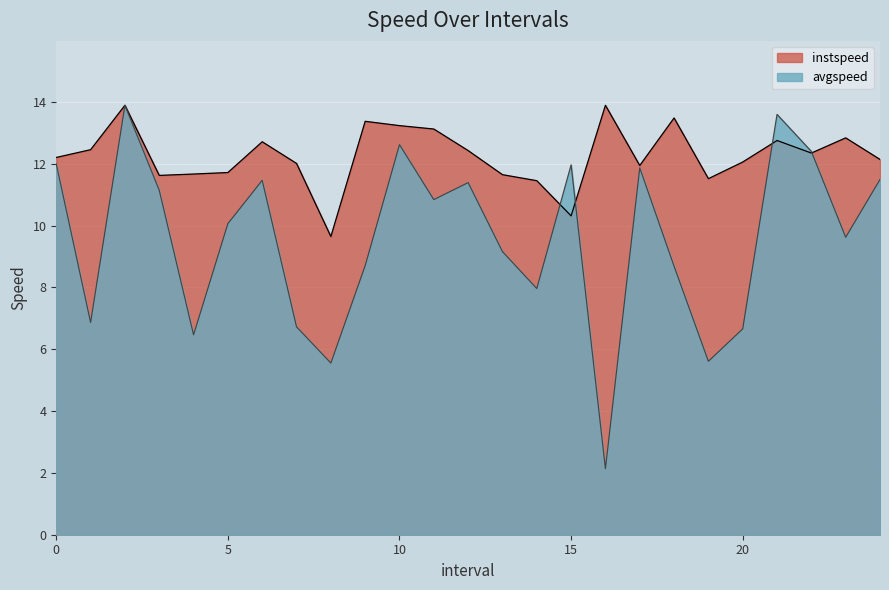

What is the sum of all avgspeed values?

238.9